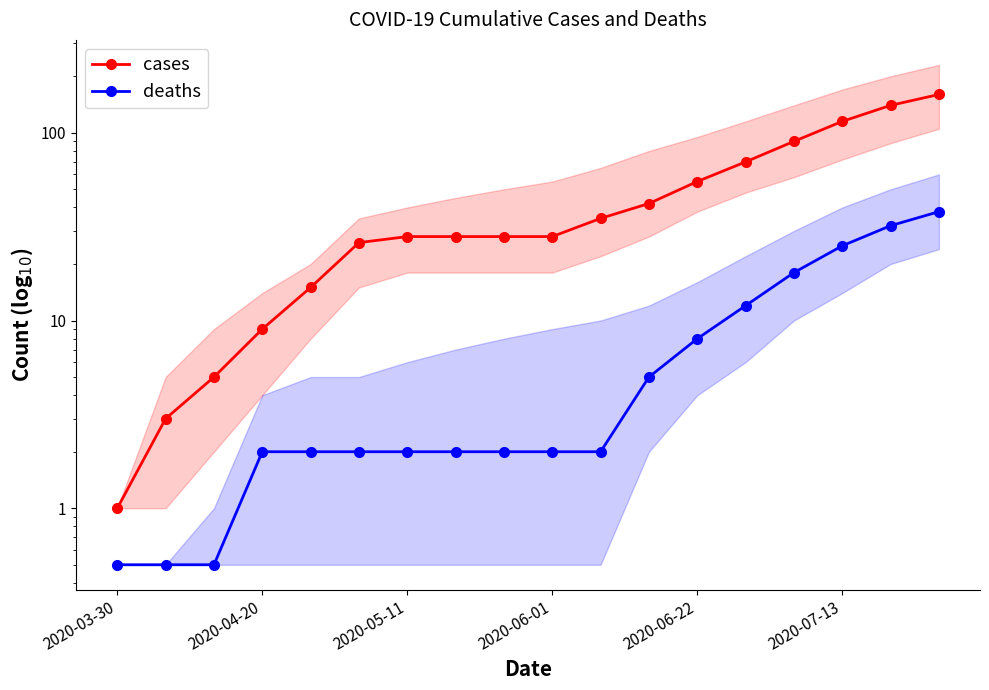

Reading left to right, list all the values displayed in this chart.

cases: 1.0	3.0	5.0	9.0	15.0	26.0	28.0	28.0	28.0	28.0	35.0	42.0	55.0	70.0	90.0	115.0	140.0	160.0
deaths: 0.5	0.5	0.5	2.0	2.0	2.0	2.0	2.0	2.0	2.0	2.0	5.0	8.0	12.0	18.0	25.0	32.0	38.0